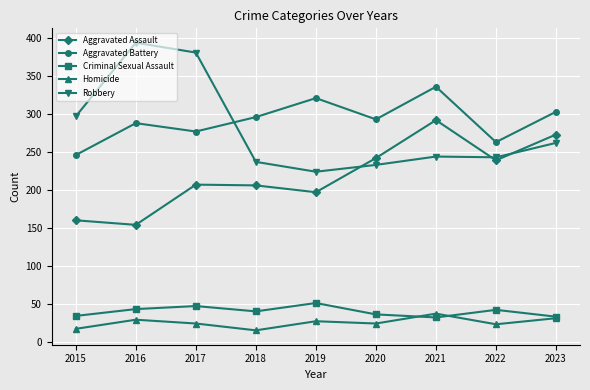

Which series has the largest range (max minus min)?

Robbery